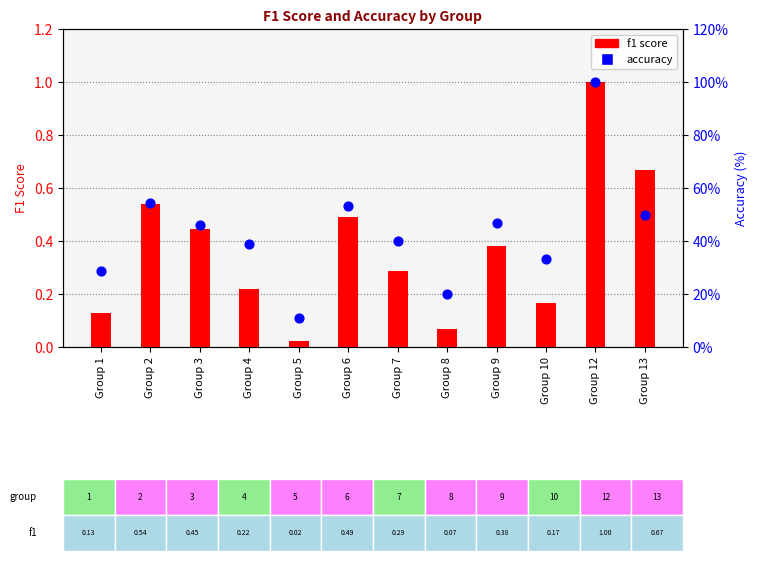

At how many categories does at least one series exceed 75?

1